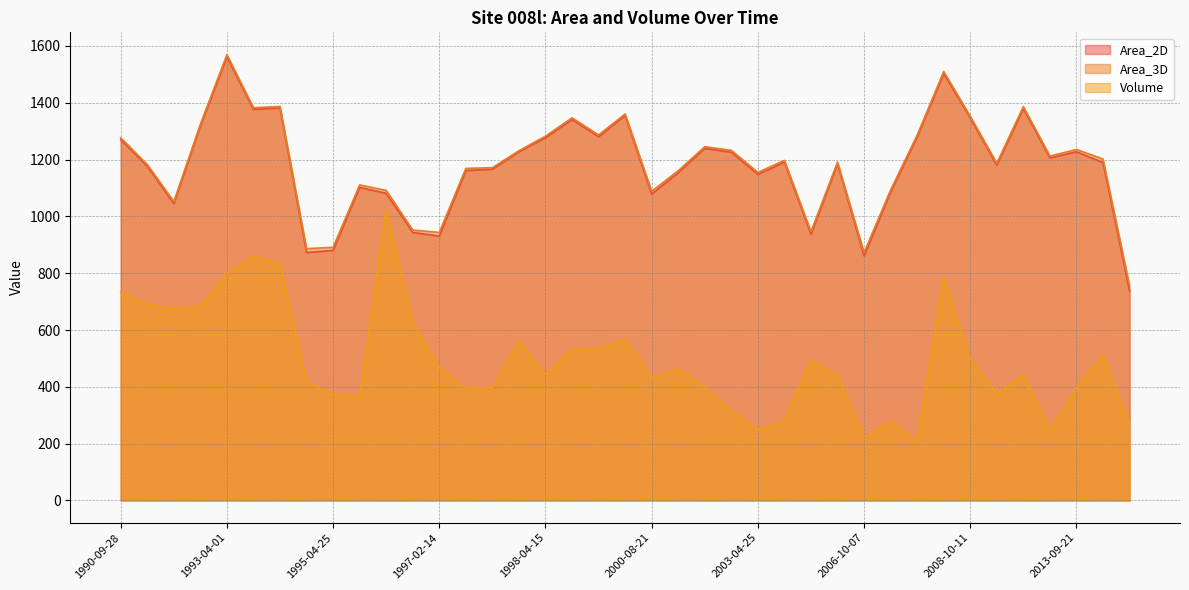

Which category has the highest value in the Area_2D series?

1993-04-01